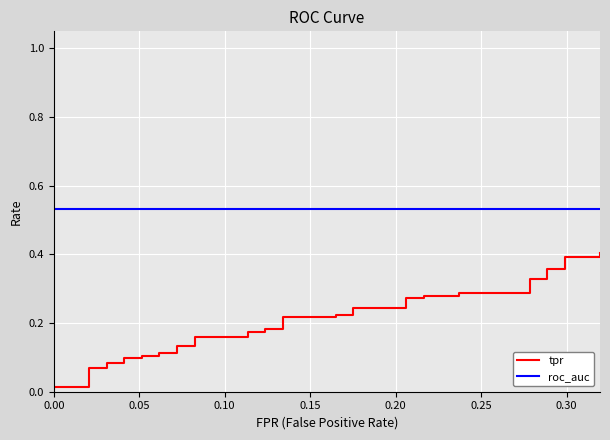

True or false: tpr has more than 1 interior local peaks.

False